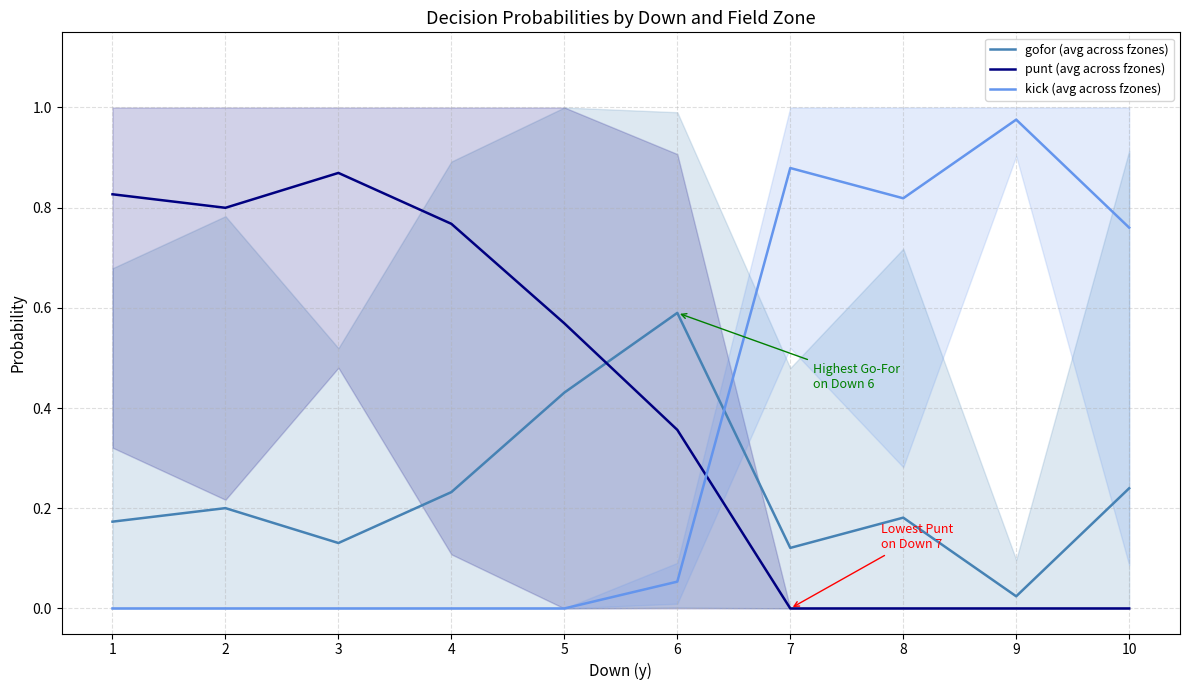

True or false: kick (avg across fzones) and gofor (avg across fzones) intersect in this chart.

True